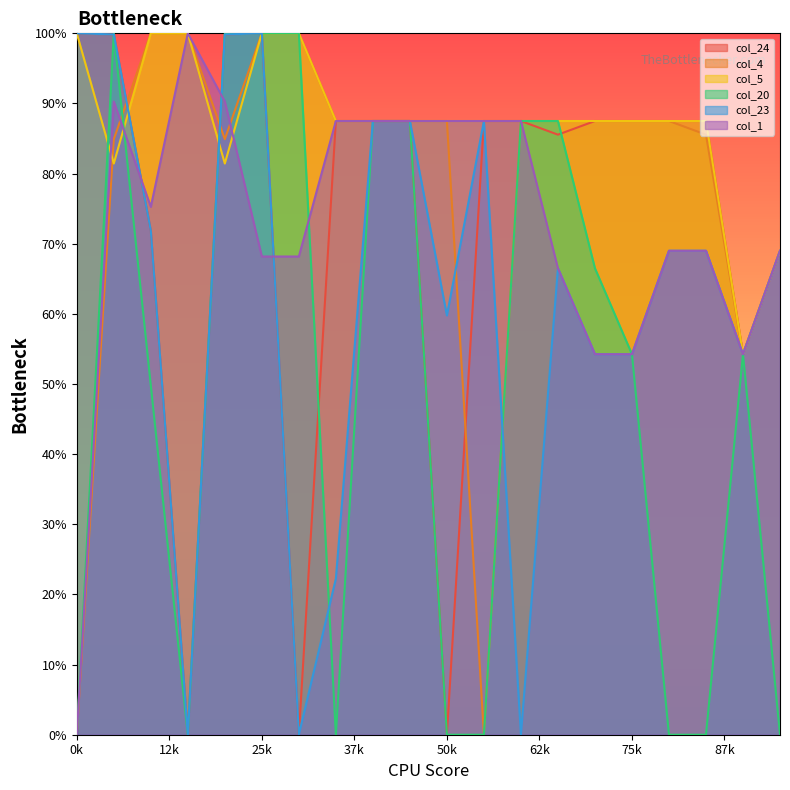

How many categories are shown in the chart?

20